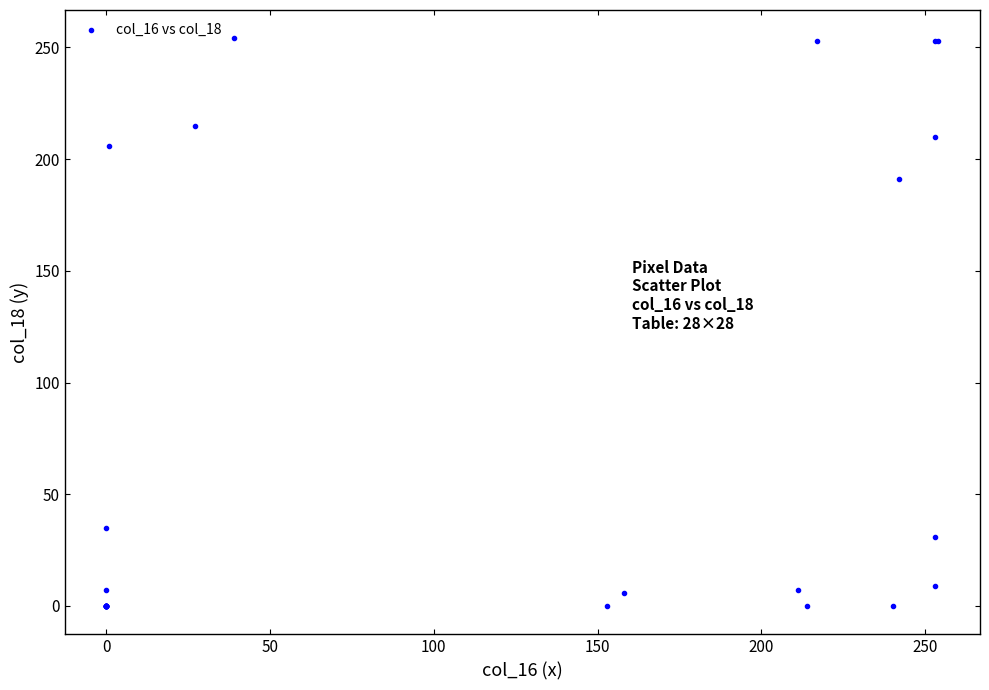

What Y value in the scatter plot is closest to 127?

191